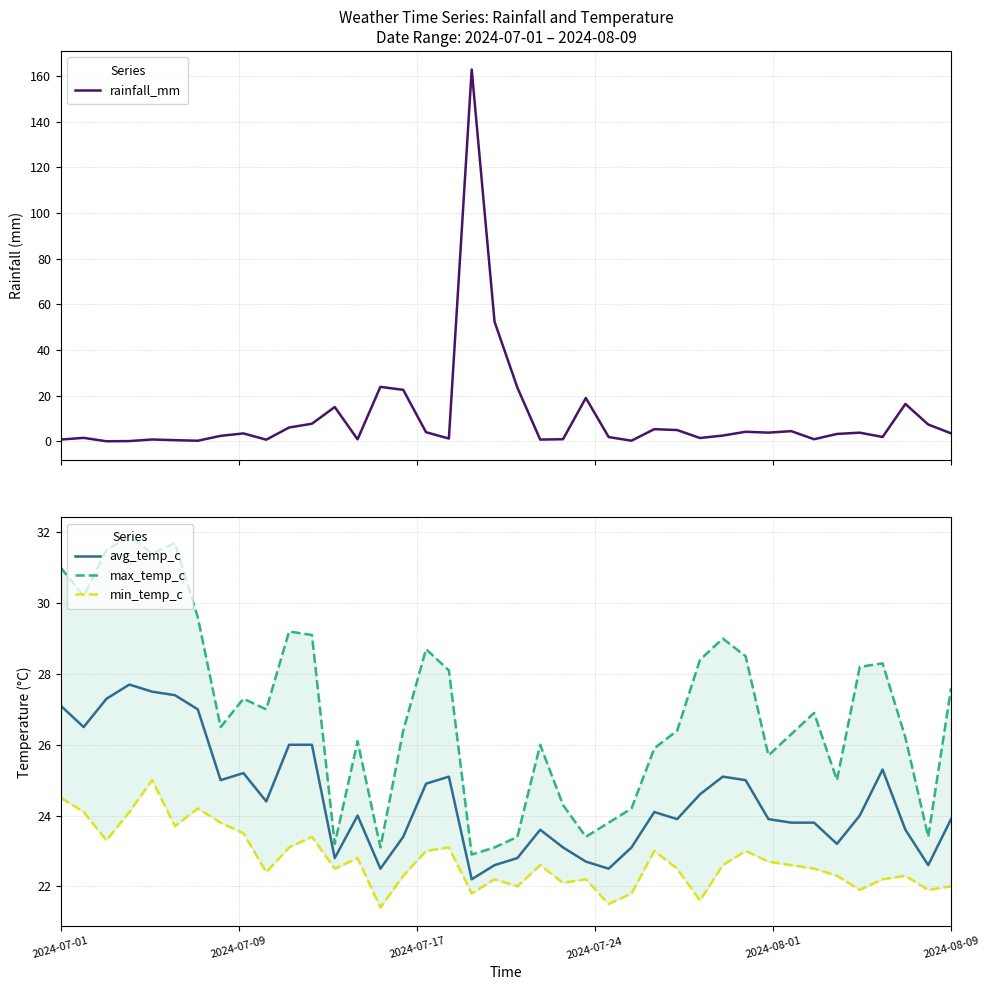

What is the value of the avg_temp_c point at the 16th from the left?

23.4